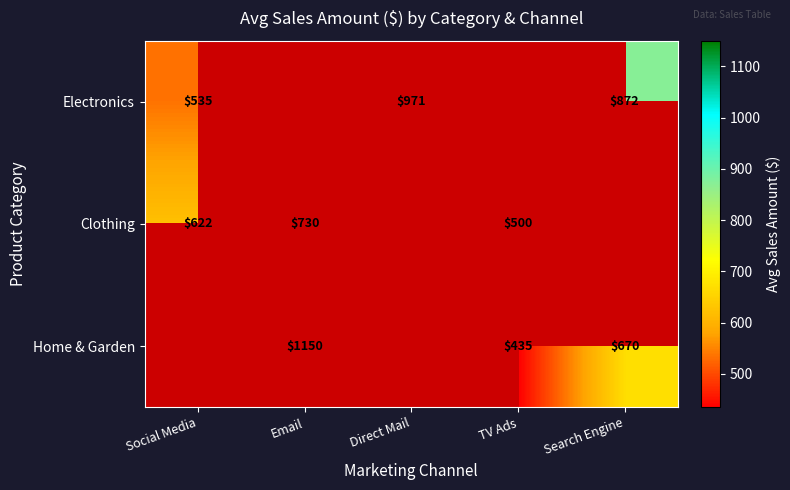

Is the value of Clothing at Social Media greater than the value of Electronics at Social Media?

Yes